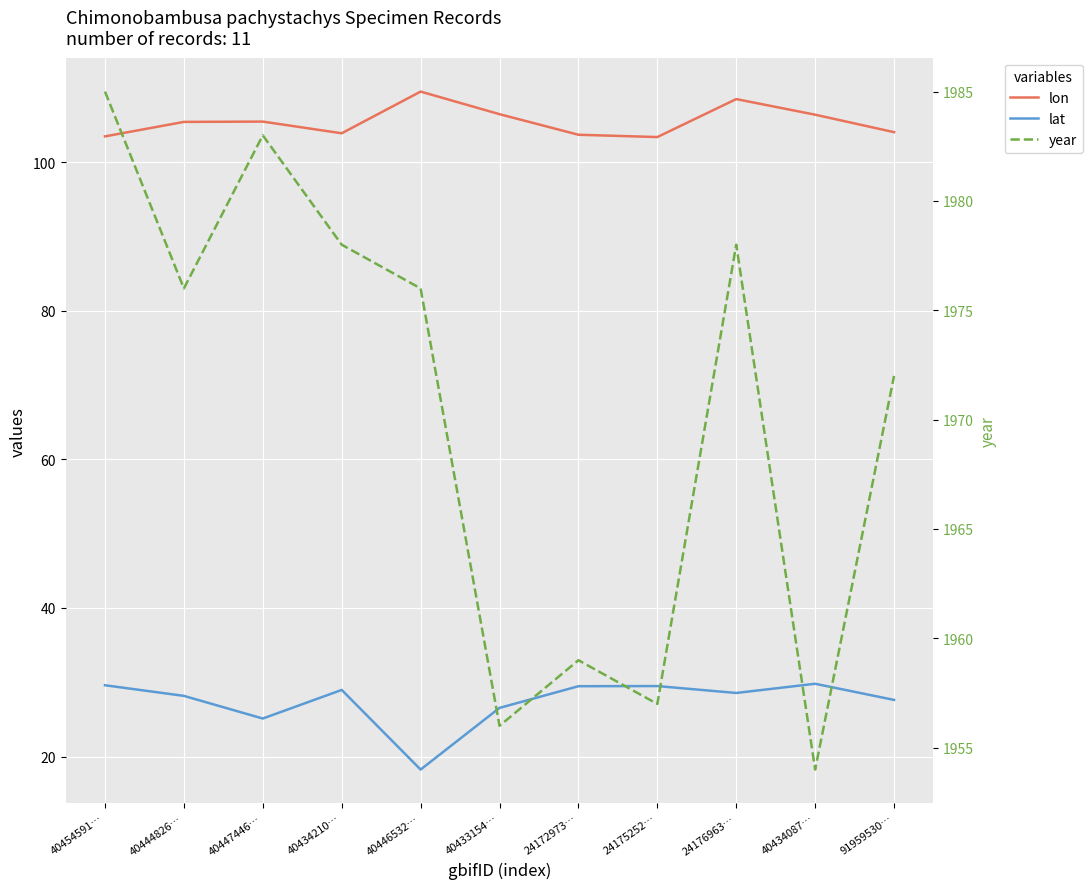

What is the difference between the highest and lowest values at 40447446…?

1957.9